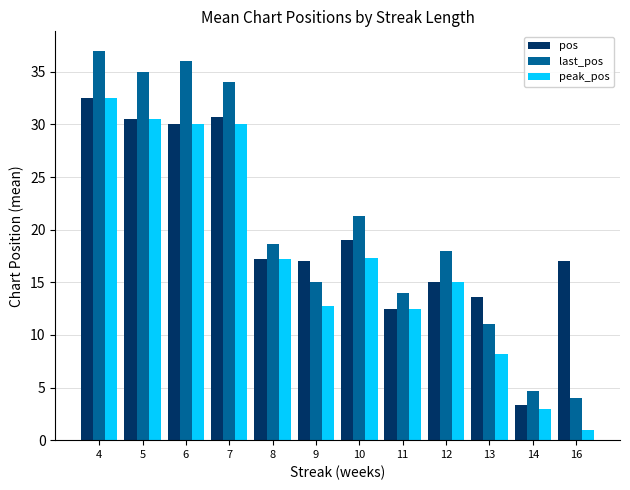

What is the minimum value shown in the chart?

1.0